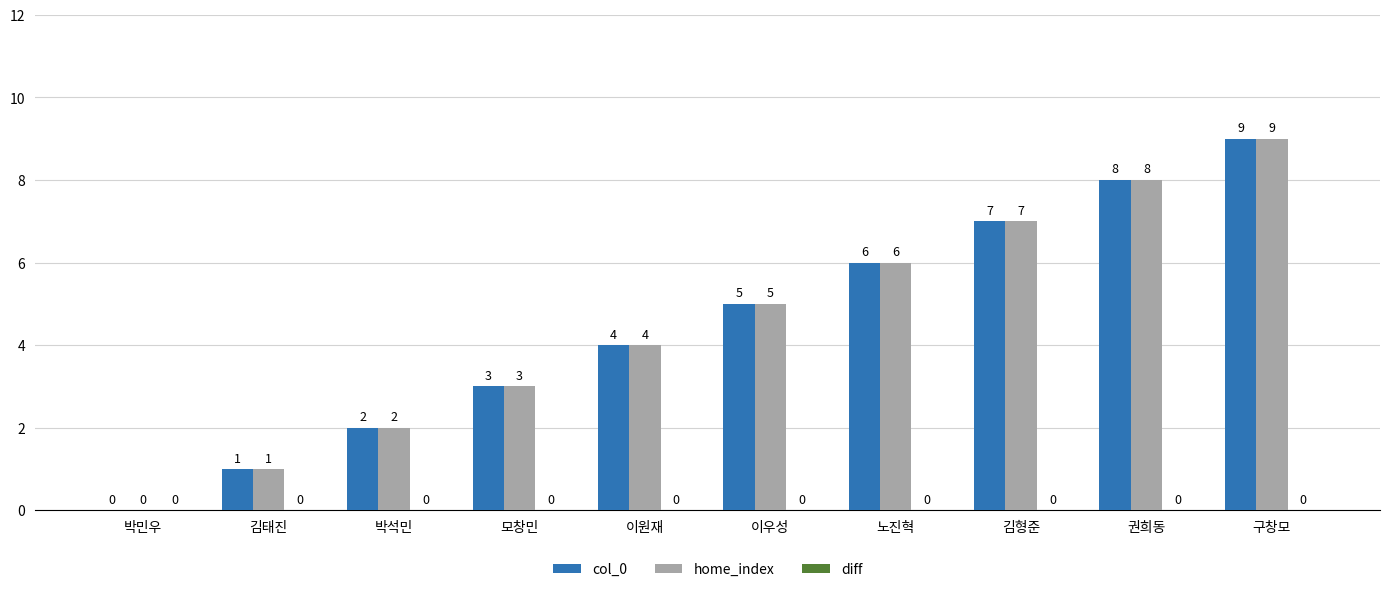

What value does the col_0 series have at 노진혁?

6